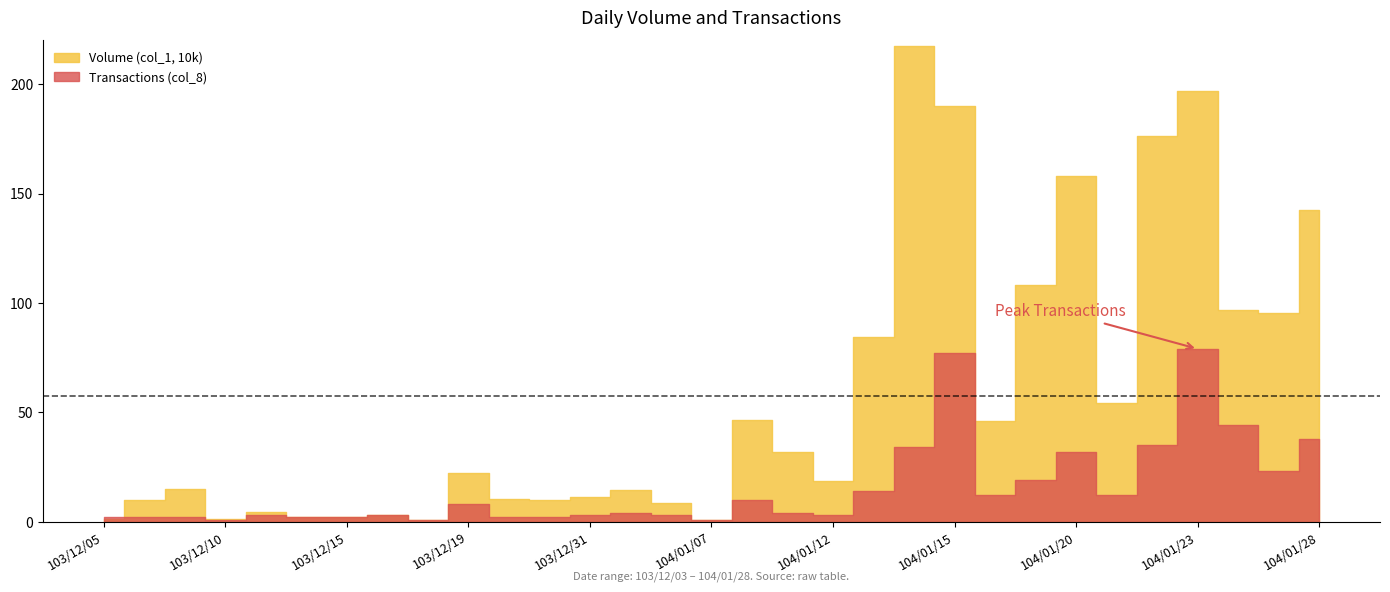

What is the label of the 30th point from the right?

103/12/08